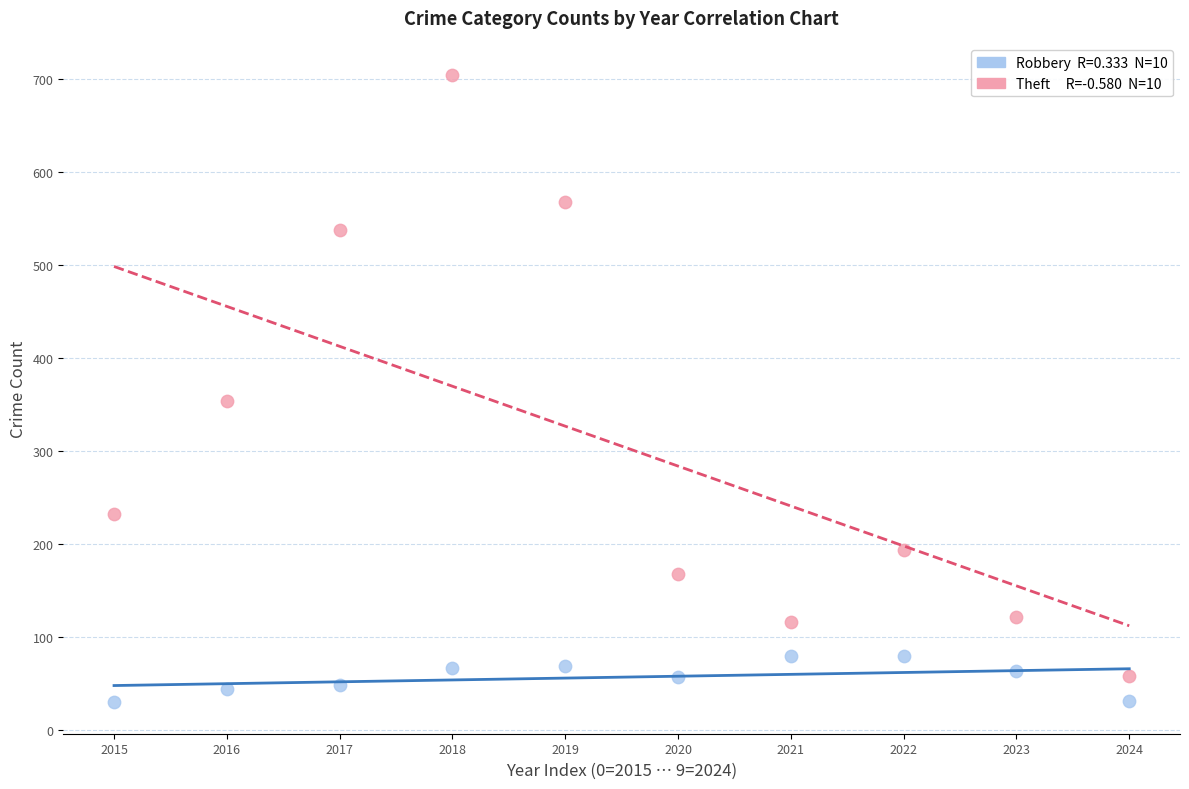

Across all data points, what is the range of Y values (max minus min)?

675